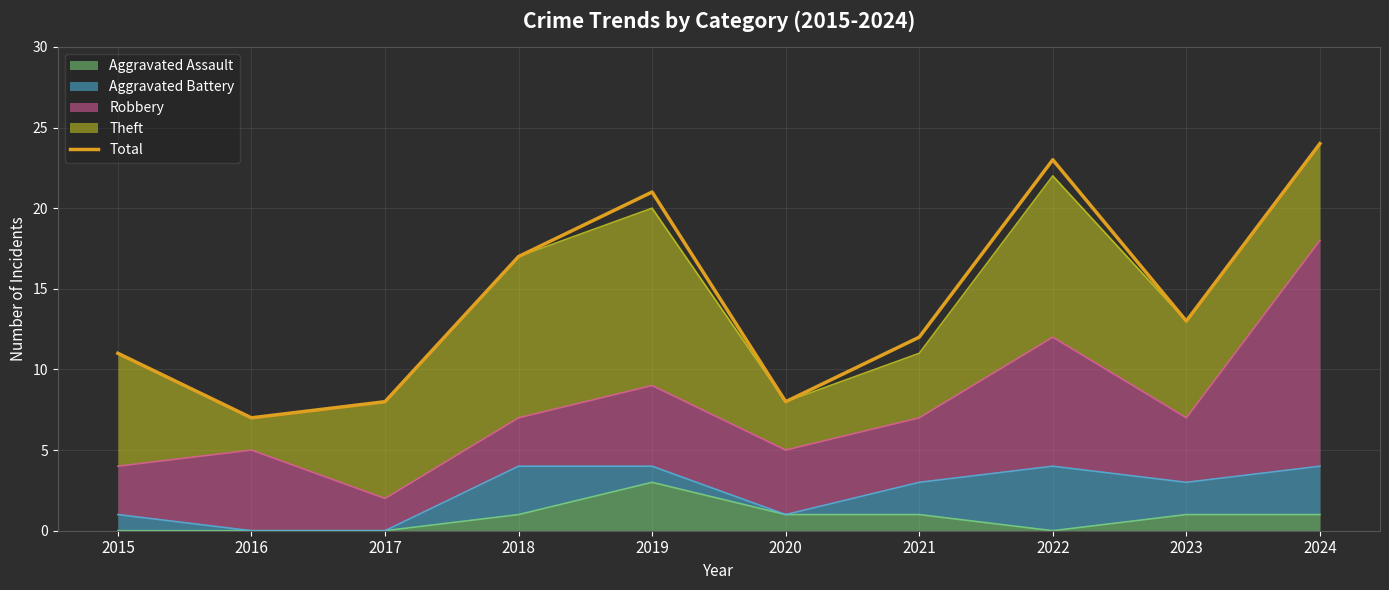

What is the value of the 1st point from the left?

11